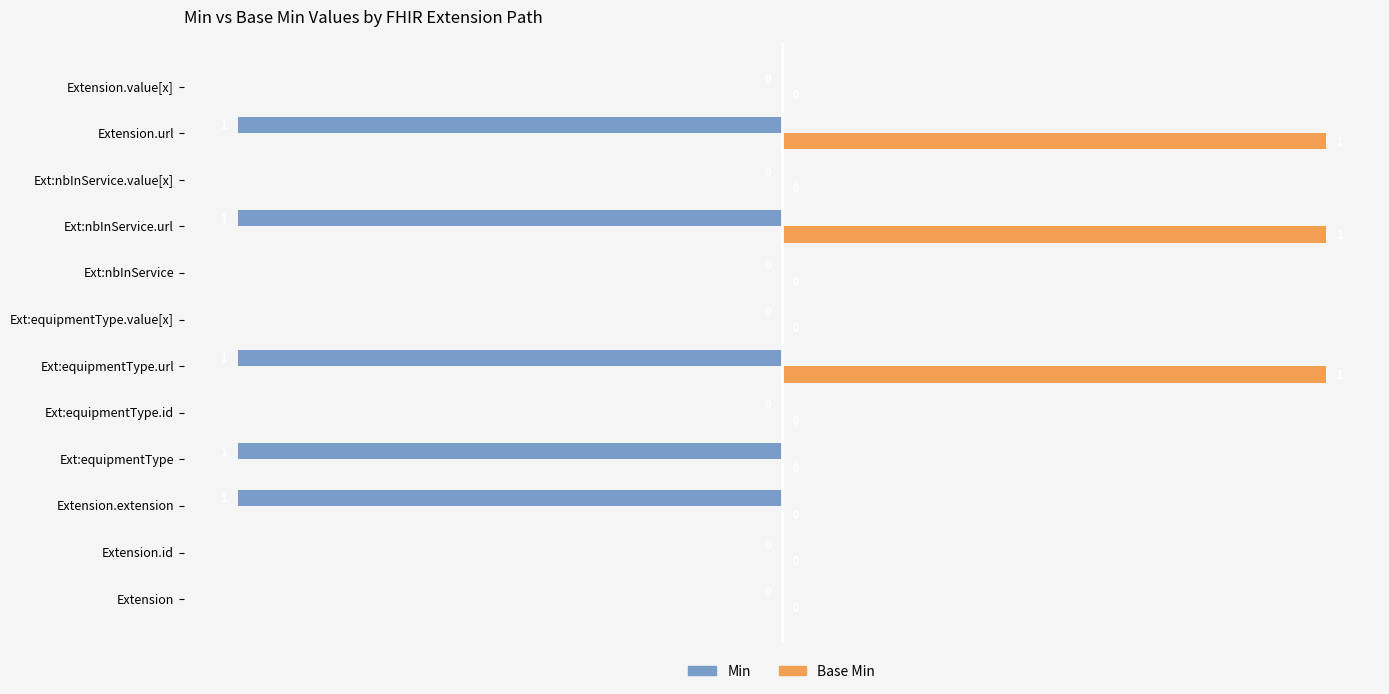

Is the value of Min at Extension.extension greater than the value of Base Min at Ext:nbInService.value[x]?

No